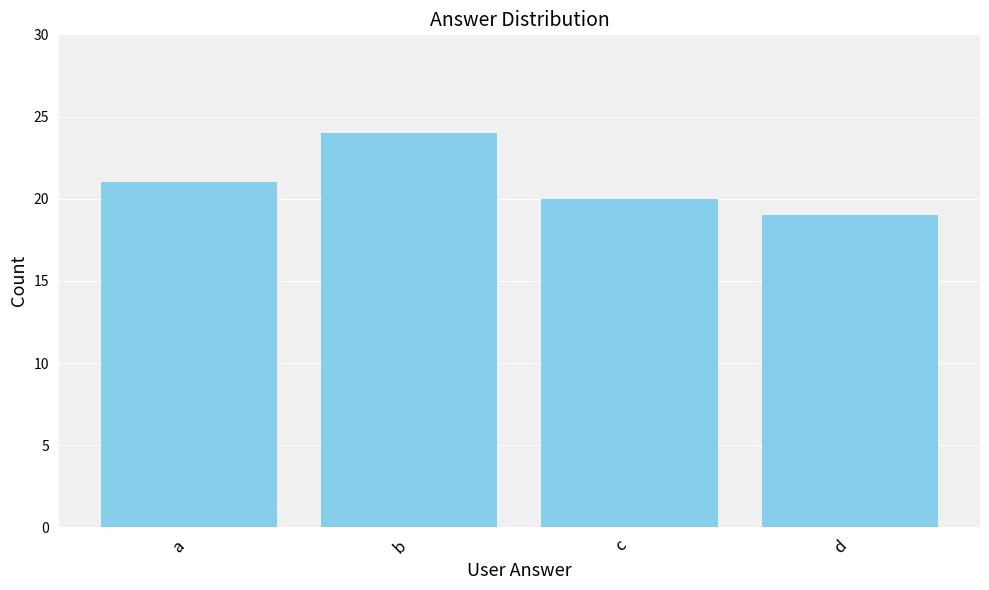

What is the value of the 2nd bar from the left?

24